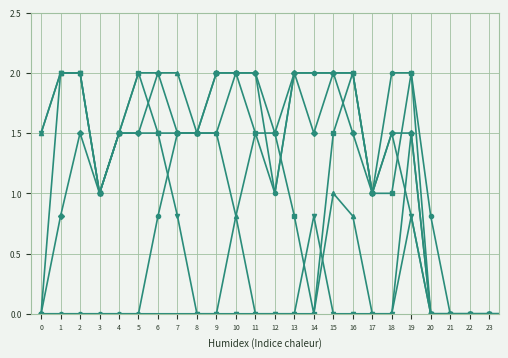

What is the maximum value shown in the chart?

2.0